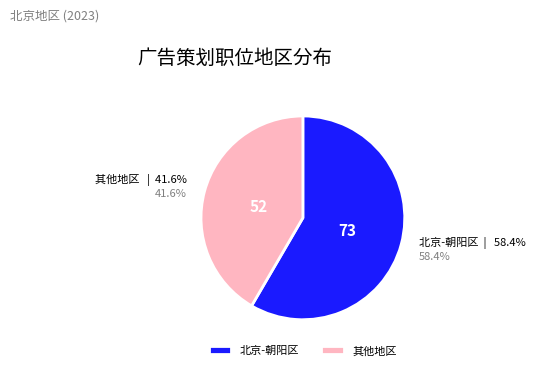

Which category has the smallest portion of the pie?

其他